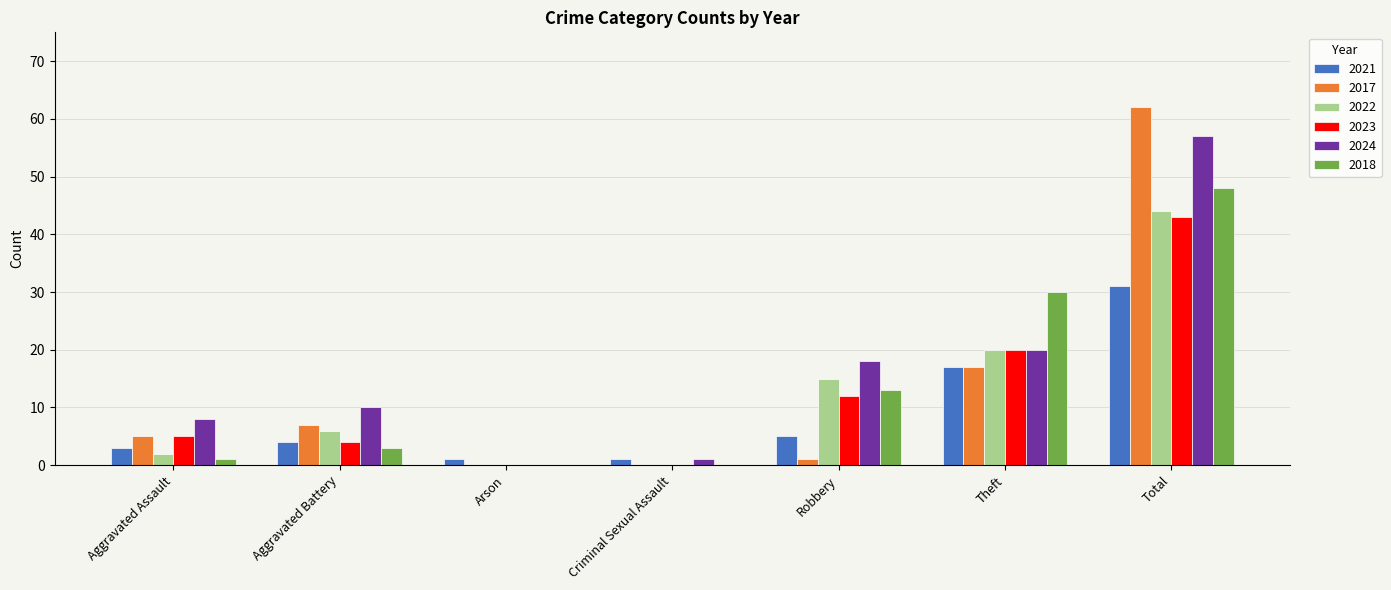

Reading left to right, what are all the values shown in this chart?

2021: Aggravated Assault=3	Aggravated Battery=4	Arson=1	Criminal Sexual Assault=1	Robbery=5	Theft=17	Total=31
2017: Aggravated Assault=5	Aggravated Battery=7	Arson=0	Criminal Sexual Assault=0	Robbery=1	Theft=17	Total=62
2022: Aggravated Assault=2	Aggravated Battery=6	Arson=0	Criminal Sexual Assault=0	Robbery=15	Theft=20	Total=44
2023: Aggravated Assault=5	Aggravated Battery=4	Arson=0	Criminal Sexual Assault=0	Robbery=12	Theft=20	Total=43
2024: Aggravated Assault=8	Aggravated Battery=10	Arson=0	Criminal Sexual Assault=1	Robbery=18	Theft=20	Total=57
2018: Aggravated Assault=1	Aggravated Battery=3	Arson=0	Criminal Sexual Assault=0	Robbery=13	Theft=30	Total=48